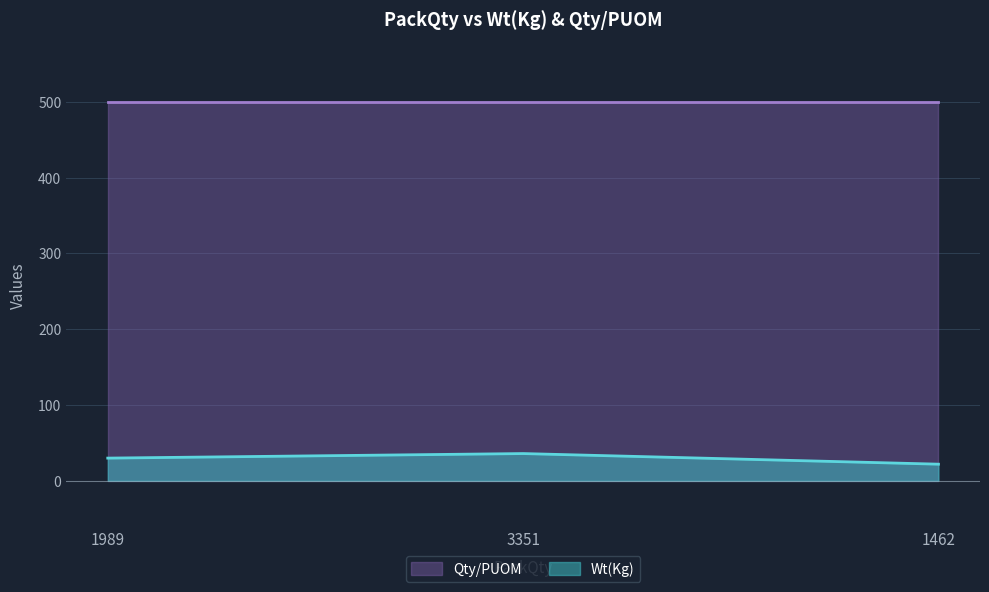

What is the average value of the Wt(Kg) series?

29